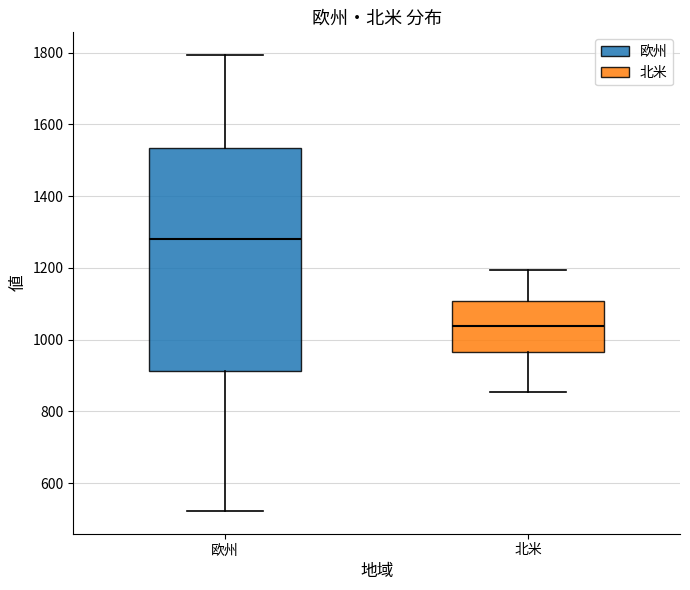

Reading left to right, transcribe this box plot: for each box, give where its median line is, the range the box spans, and where its two whiskers end, as read against the y-axis. The values are not printed on the chart, so give them approximately, as read against the axis.

欧州: median 1280, box 920 to 1540, whiskers 520 to 1800
北米: median 1040, box 960 to 1100, whiskers 860 to 1200